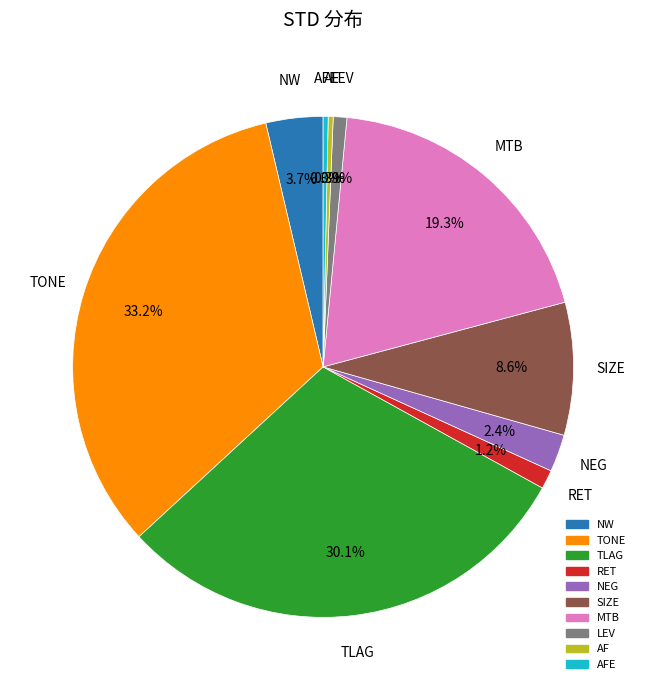

Does any single category account for the majority?

No